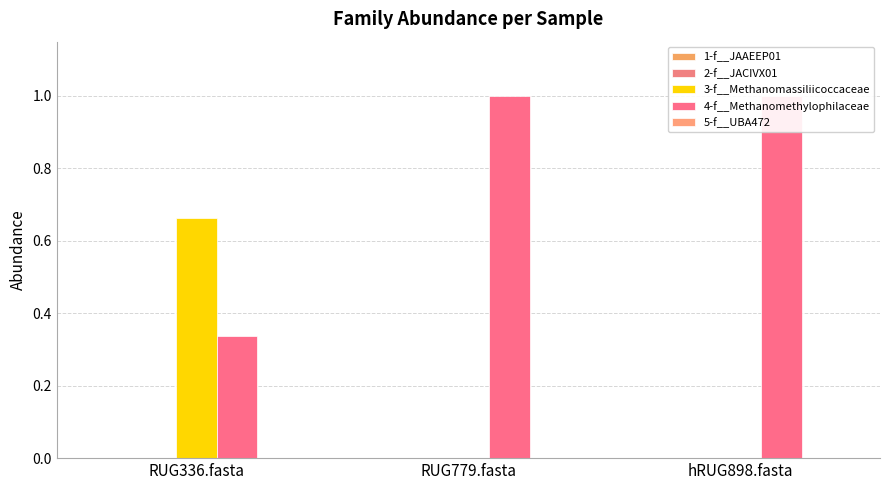

How many bars are there in each group?

5